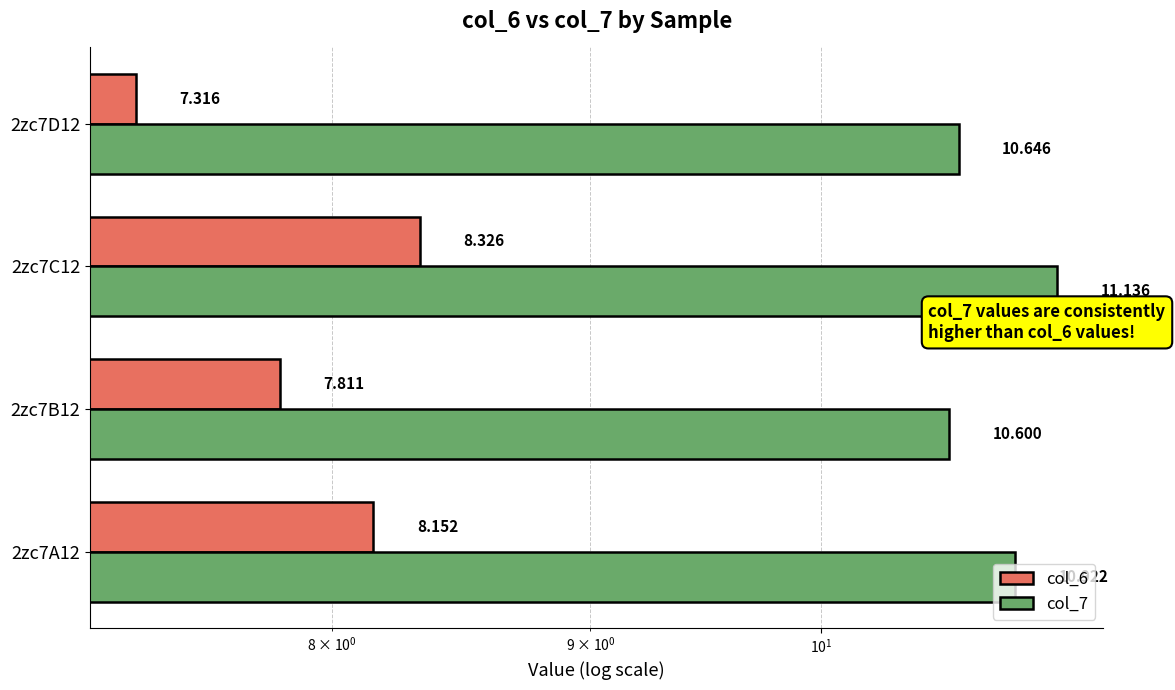

What is the difference between the maximum and minimum values in the col_7 series?

0.5